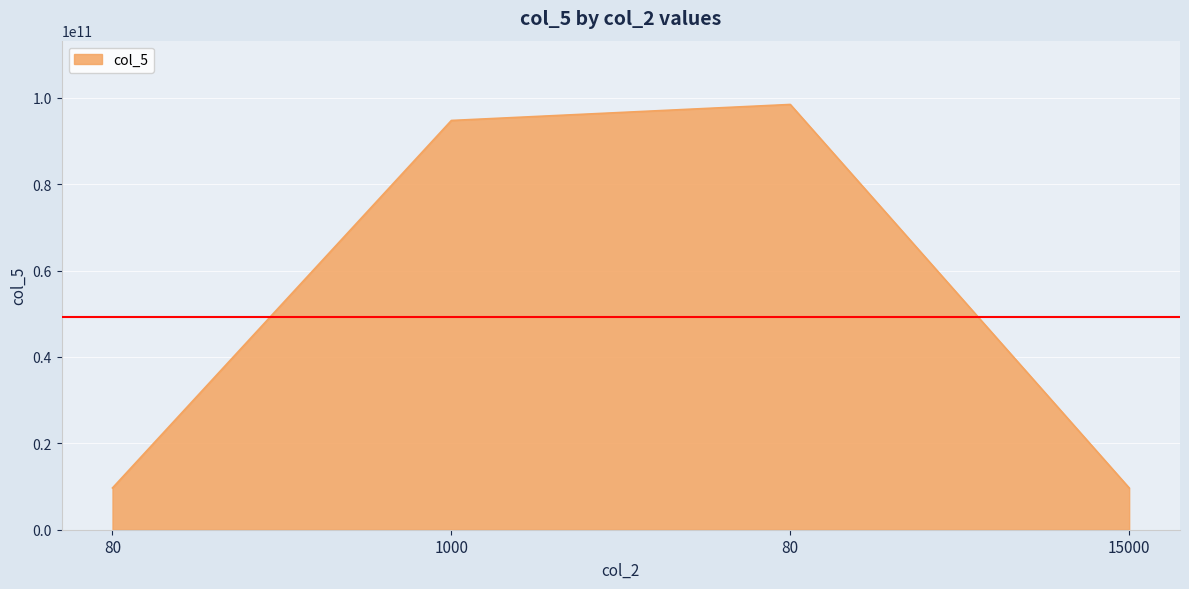

What is the maximum value shown in the chart?

98434345532